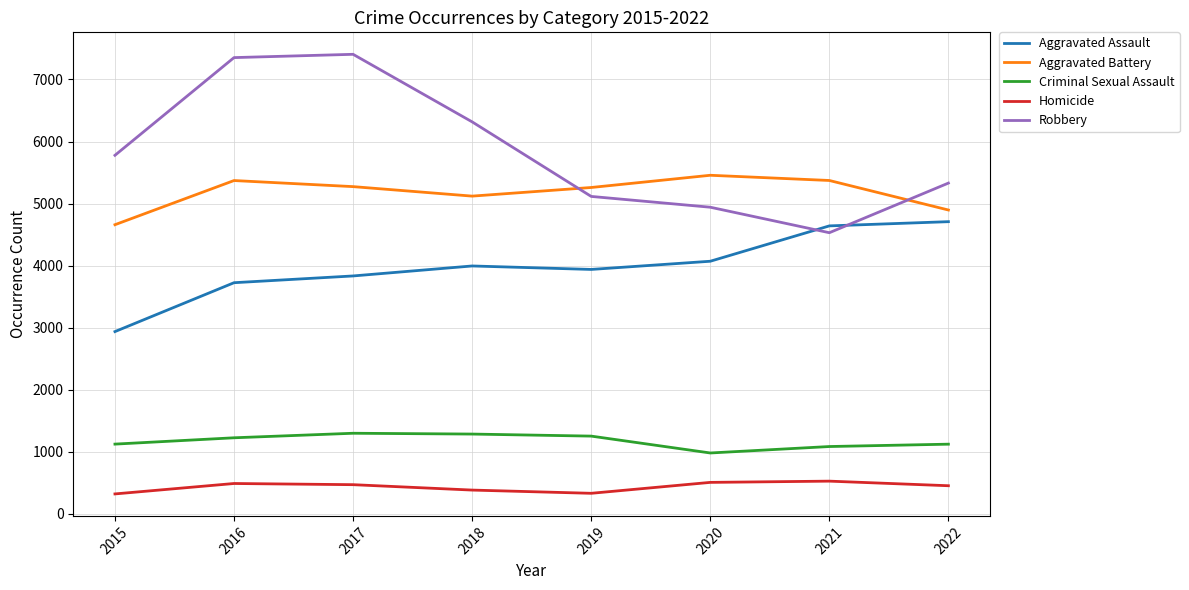

Does the chart display data point markers on the line(s)?

No